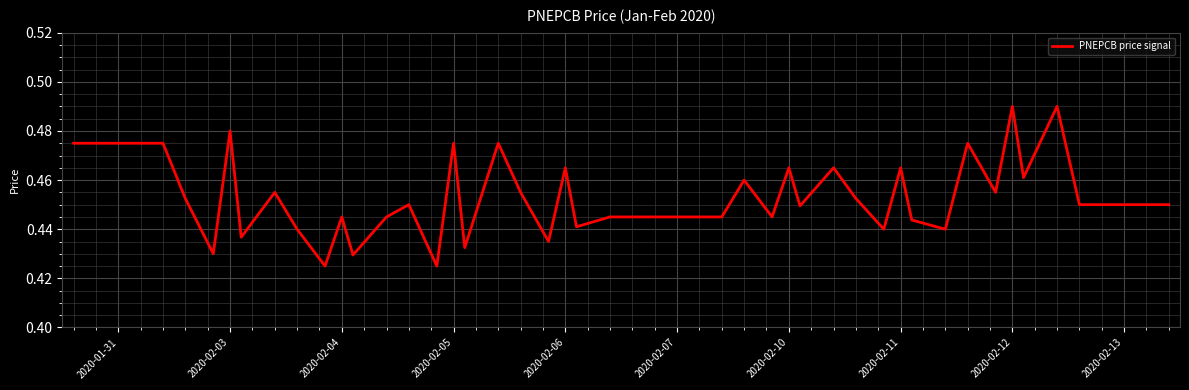

Does the chart display data point markers on the line(s)?

No